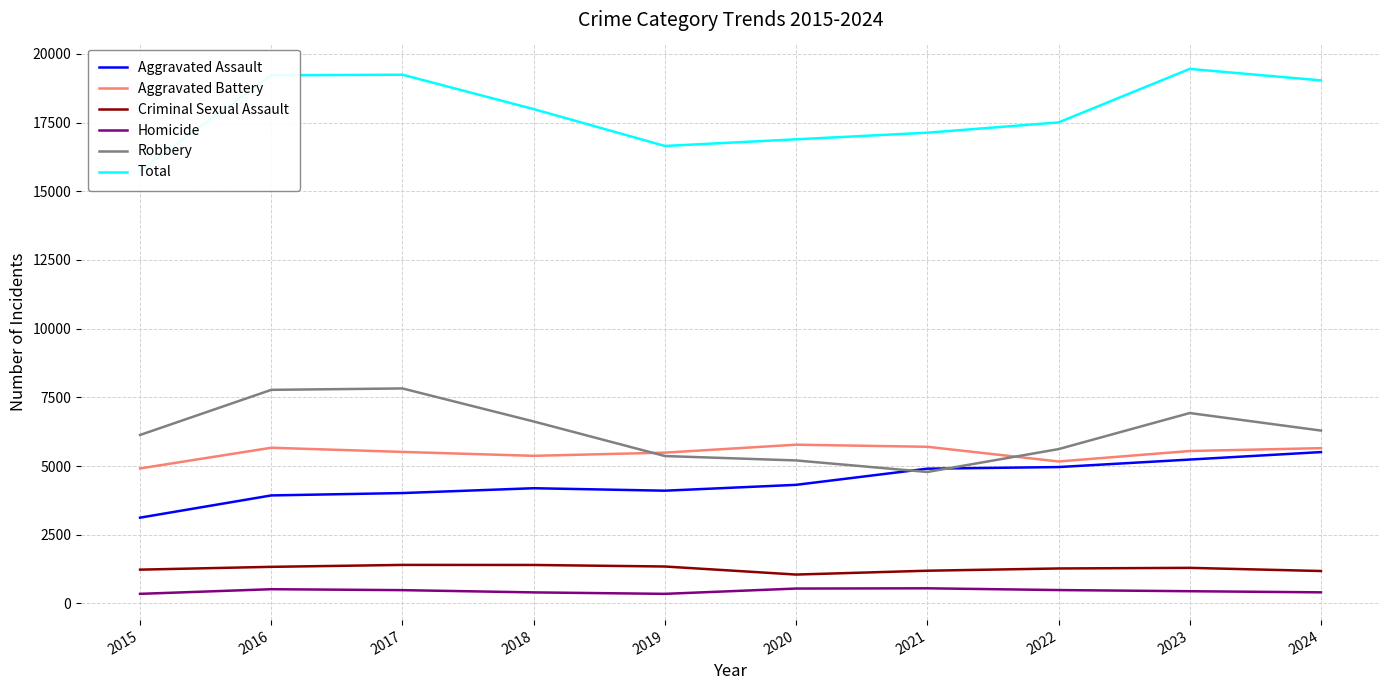

What is the total value across all series at 2020?

33780